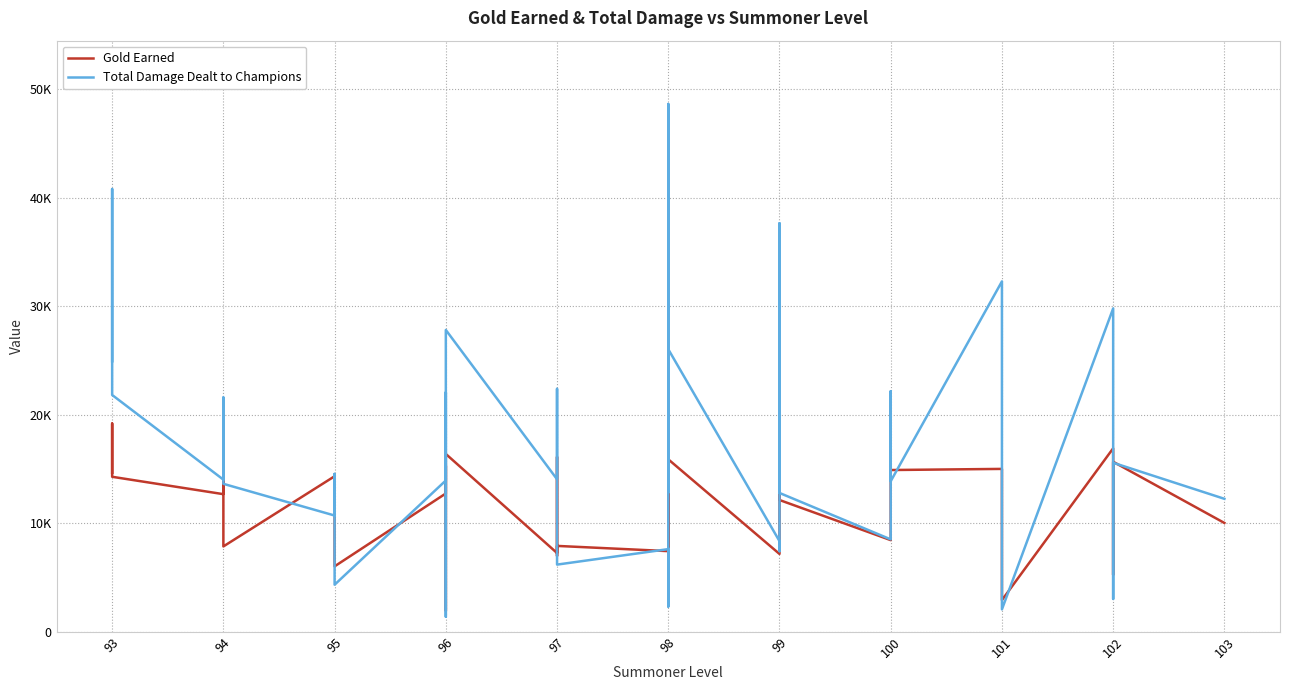

At which label does Gold Earned first exceed 12469?

93